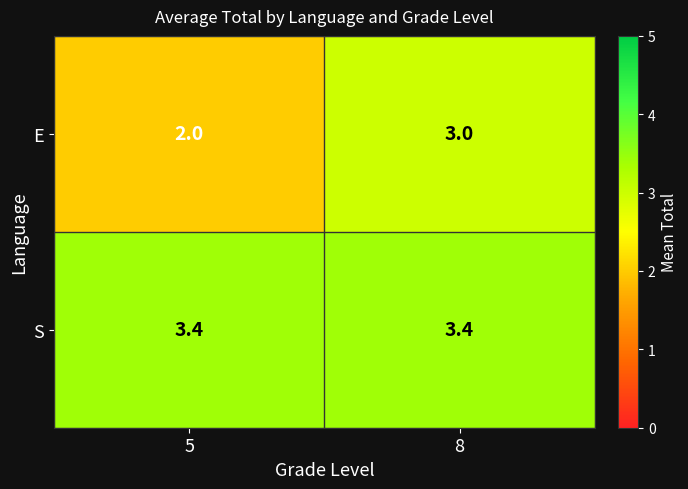

True or false: E has a value of 2.0 at 5.

True